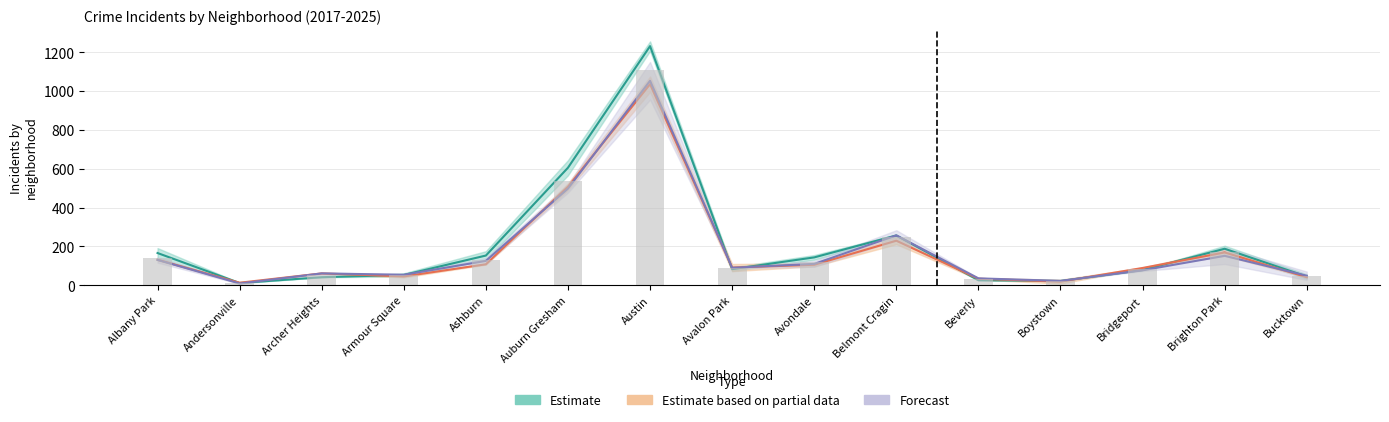

What is the spread (max minus min) of values at Armour Square?

8.5